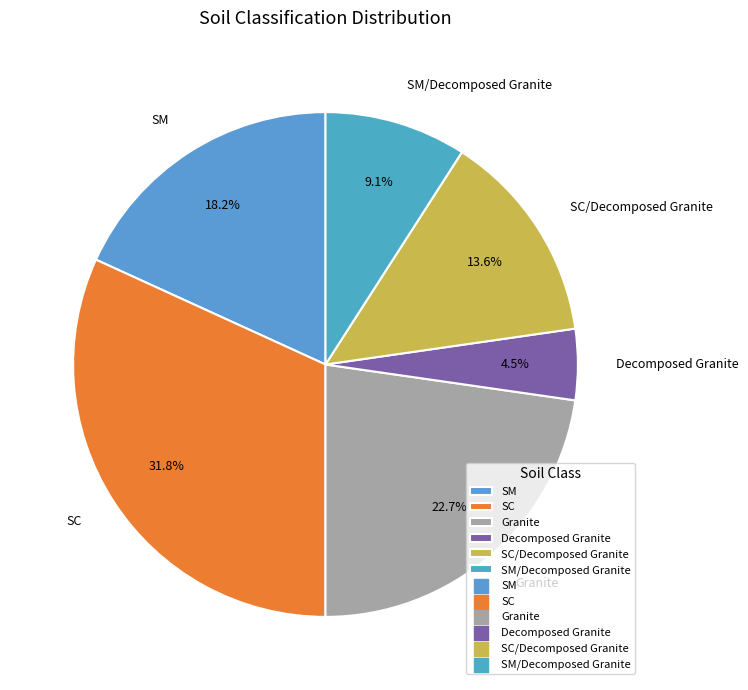

Count the number of slices in the pie.

6